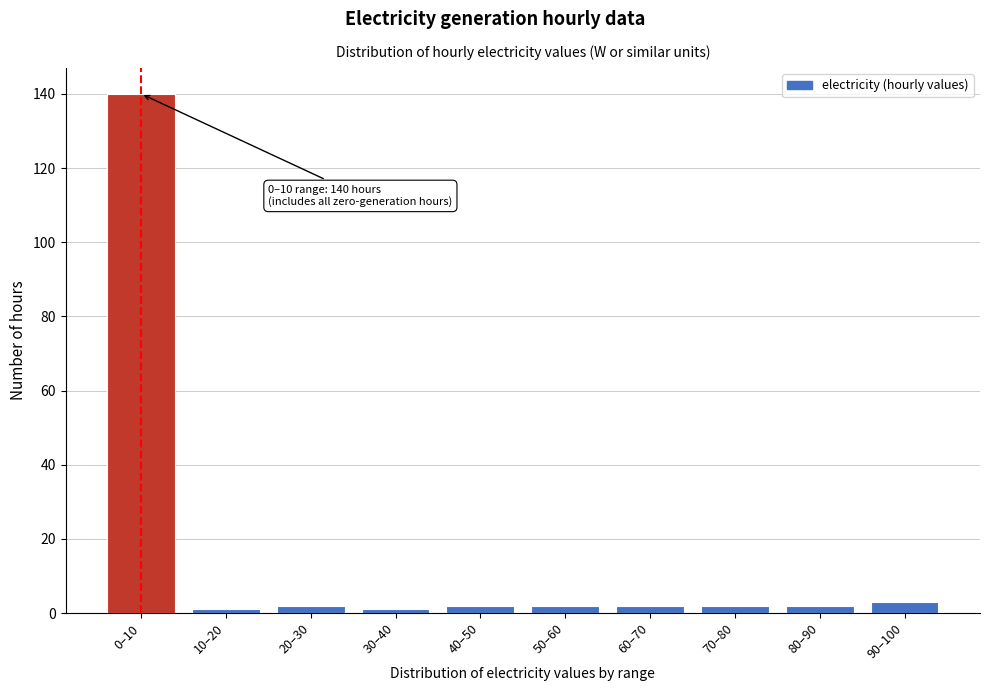

Reading right to left, transcribe all the data shown in this chart.

90–100=3	80–90=2	70–80=2	60–70=2	50–60=2	40–50=2	30–40=1	20–30=2	10–20=1	0–10=140